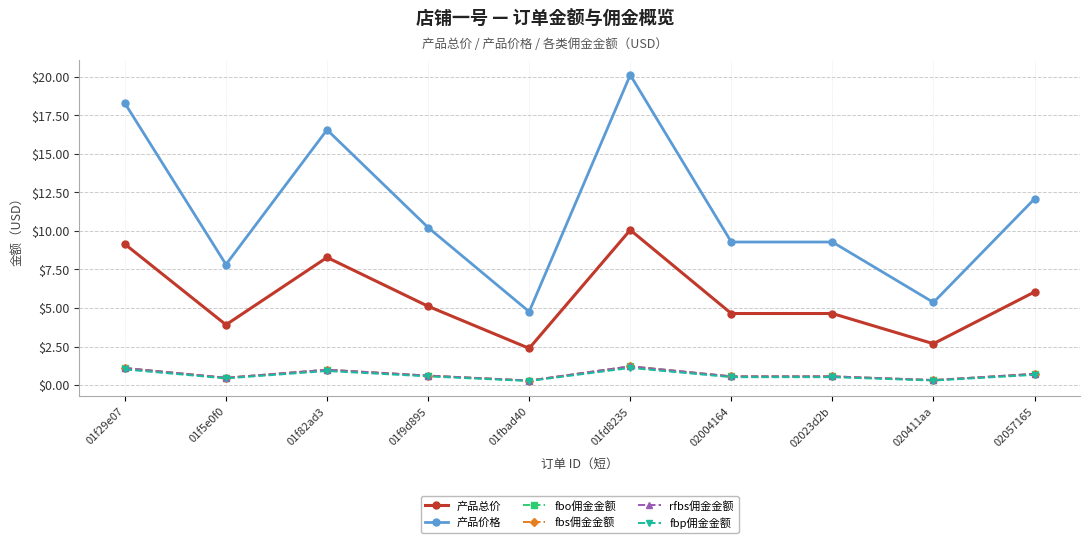

What position from the right is 01f29e07?

10